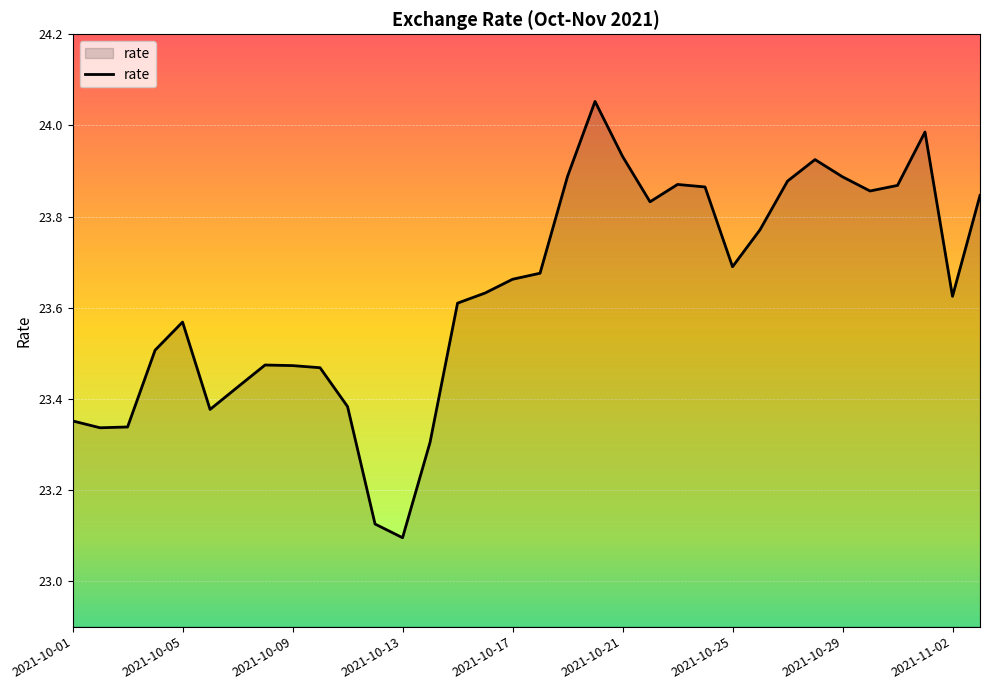

What is the difference between the maximum and minimum values?

1.0